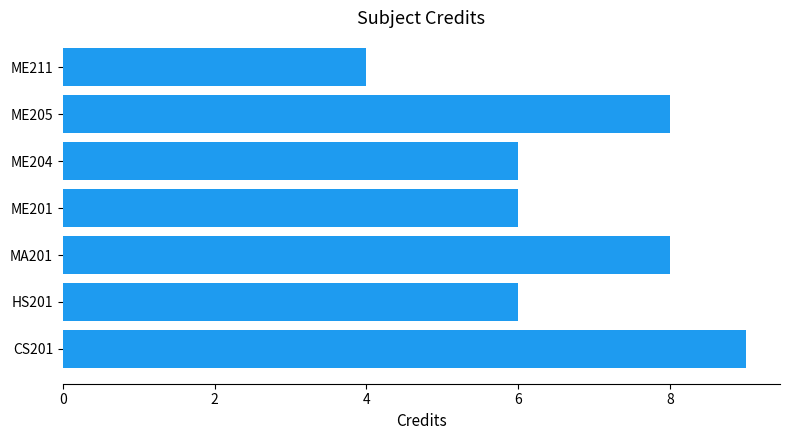

The value at MA201 is 8. True or false?

True